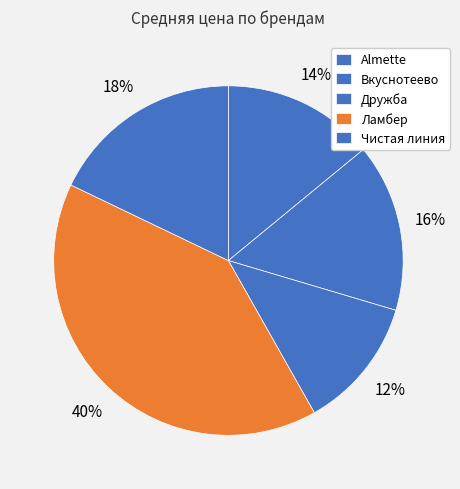

How much of the chart is everything except Дружба?

87.8%